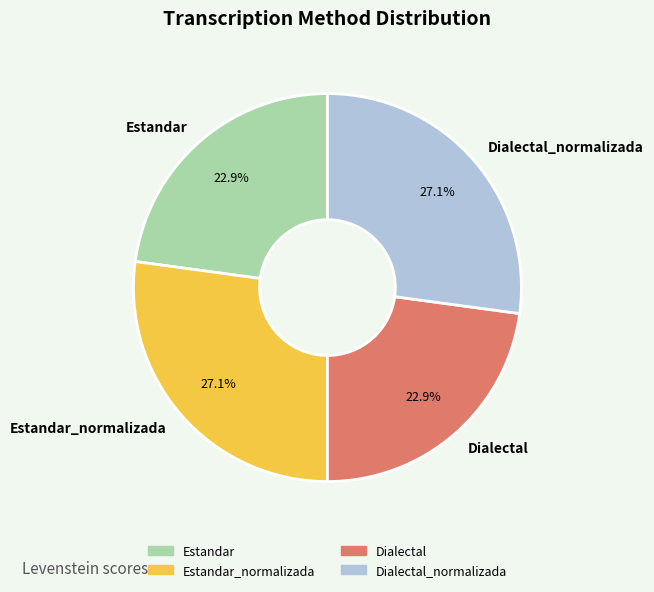

Is there a majority slice in this chart?

No